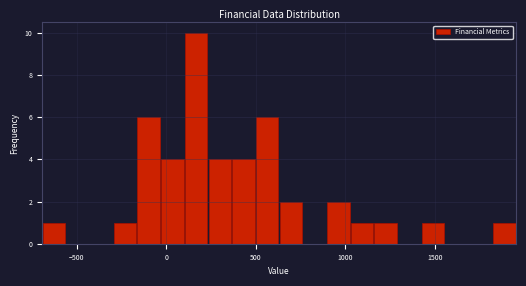

Around what value on the x-axis is the tallest bar? Give the approximate position of its centre, as read against the axis.

150